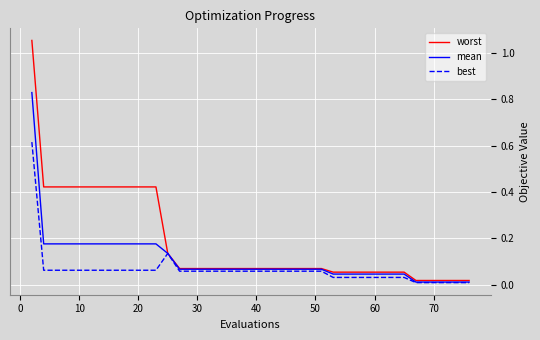

Which series has the largest total across all categories?

worst